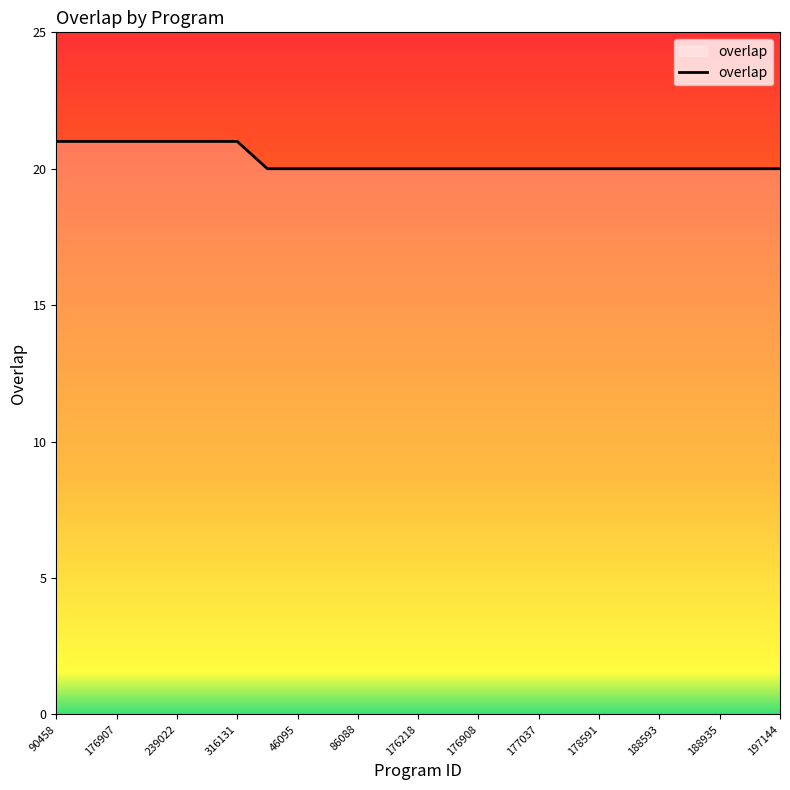

What is the minimum value shown in the chart?

20